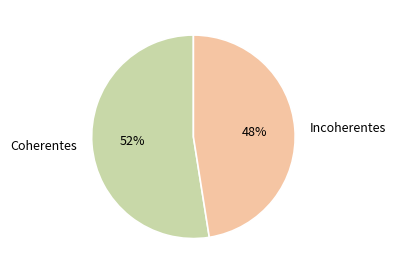

Which has a higher value, Incoherentes or Coherentes?

Coherentes